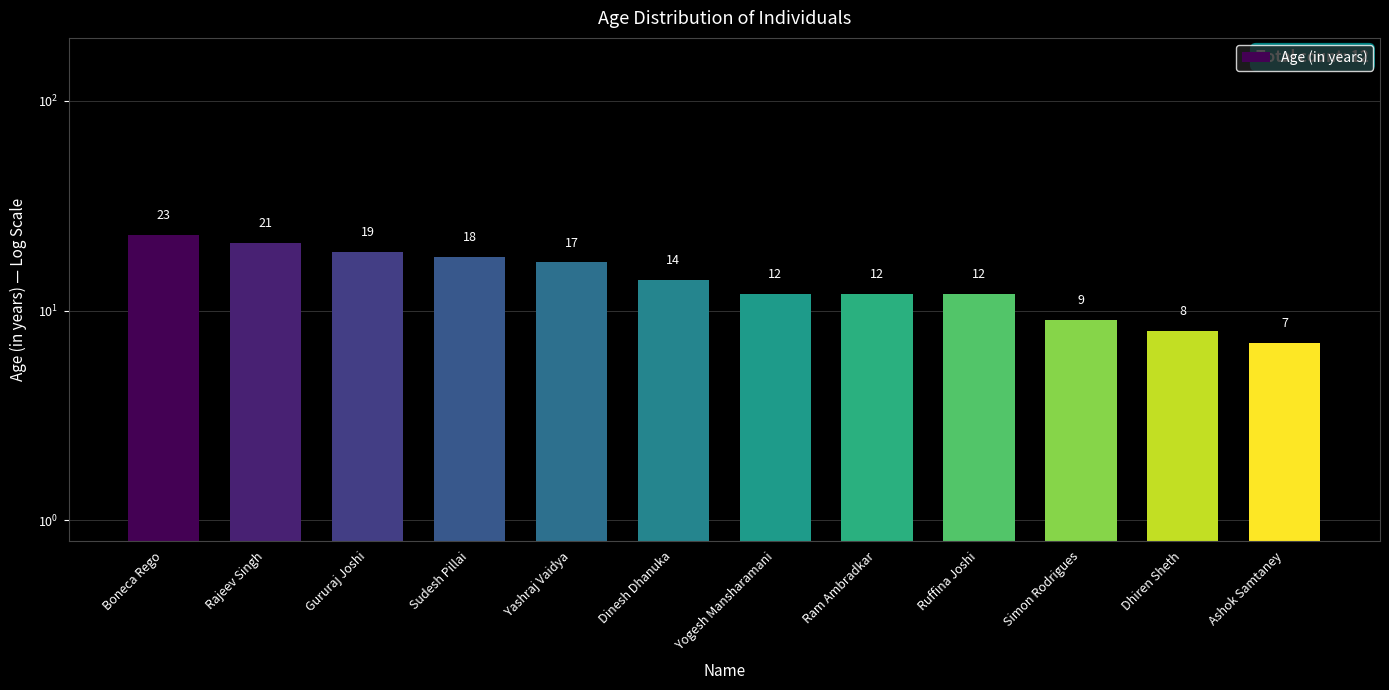

Reading right to left, list all the values displayed in this chart.

7	8	9	12	12	12	14	17	18	19	21	23